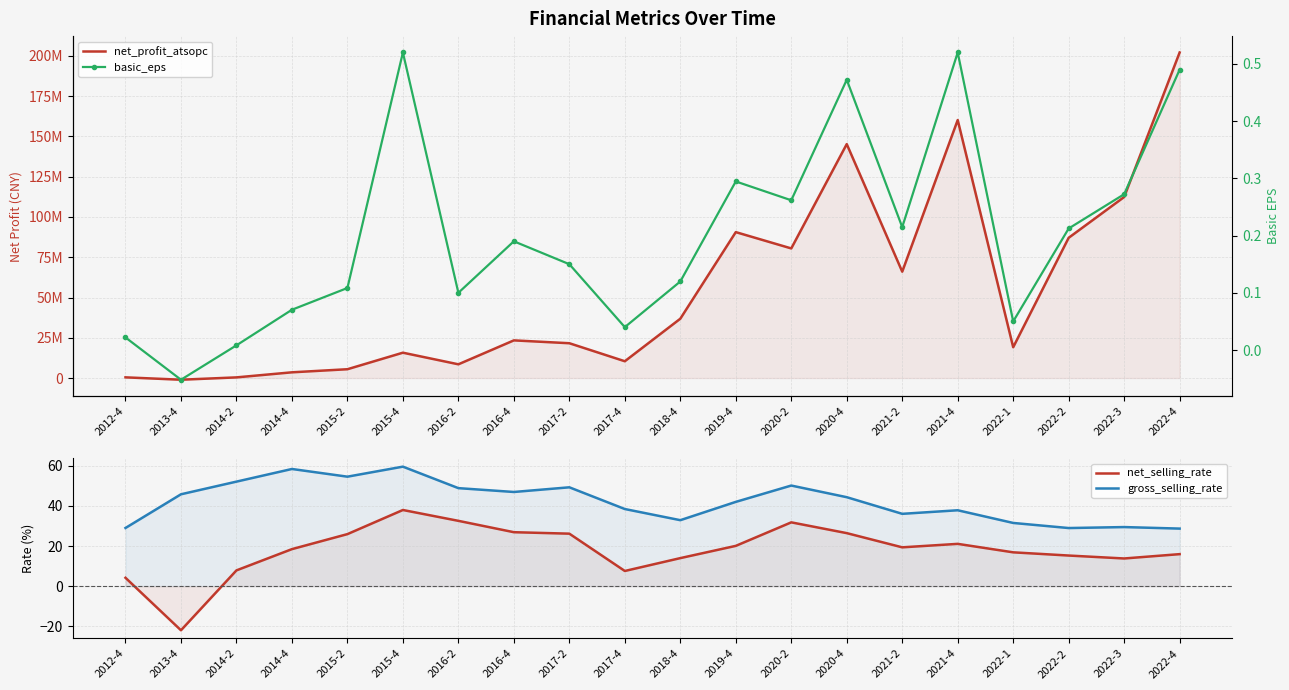

What is the smallest value displayed?

-1038781.3